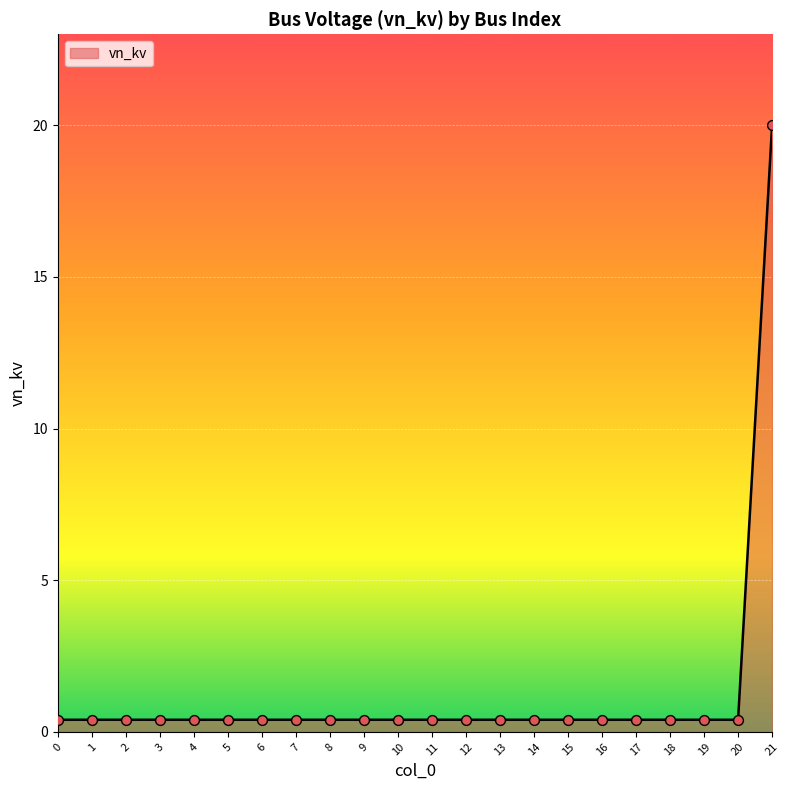

Which category has the highest value across all series?

21